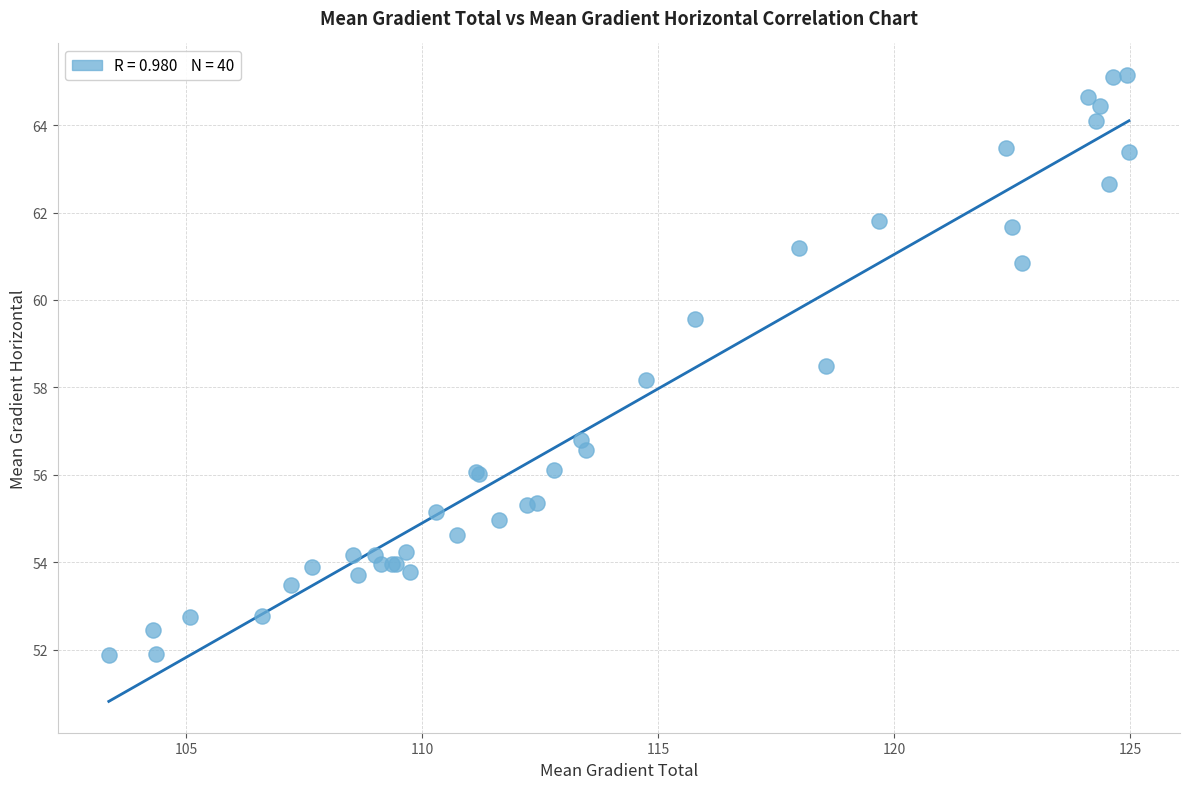

What Y value in the scatter plot is closest to 58?

58.2